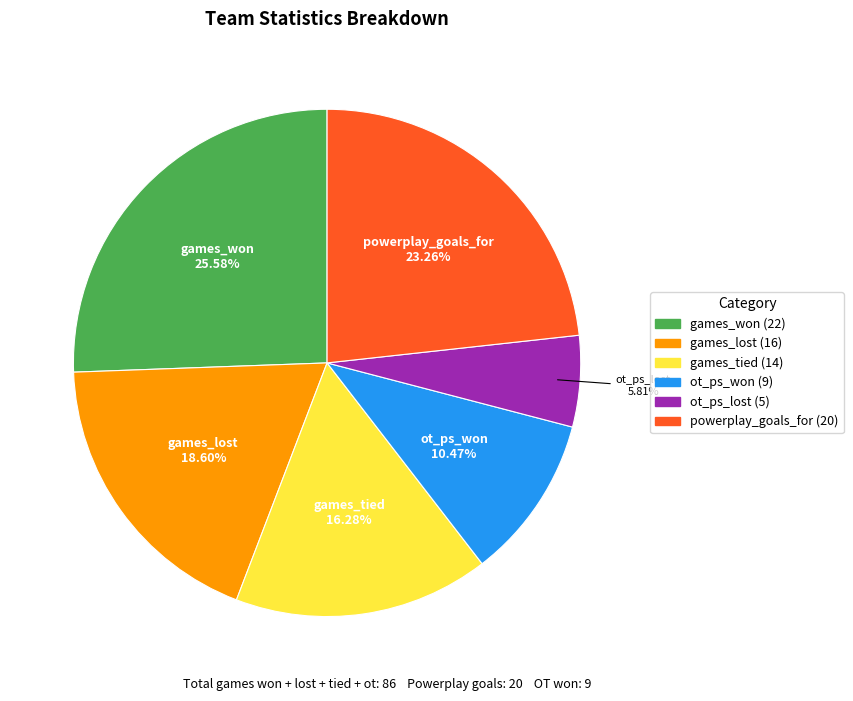

What percentage is the ot_ps_lost slice, to the nearest percent?

6%